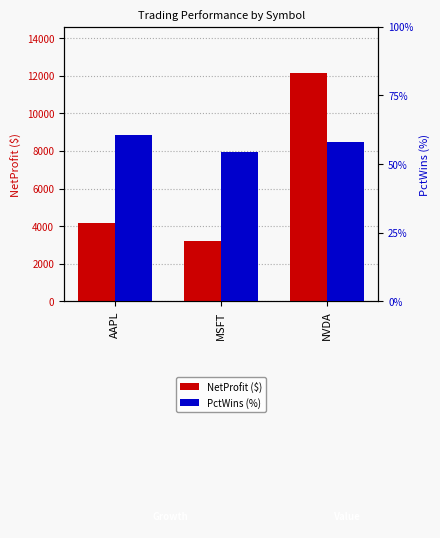

Reading right to left, transcribe all the data shown in this chart.

NetProfit: 12166.5	3187.9	4191.1
PctWins: 58.1	54.5	60.7